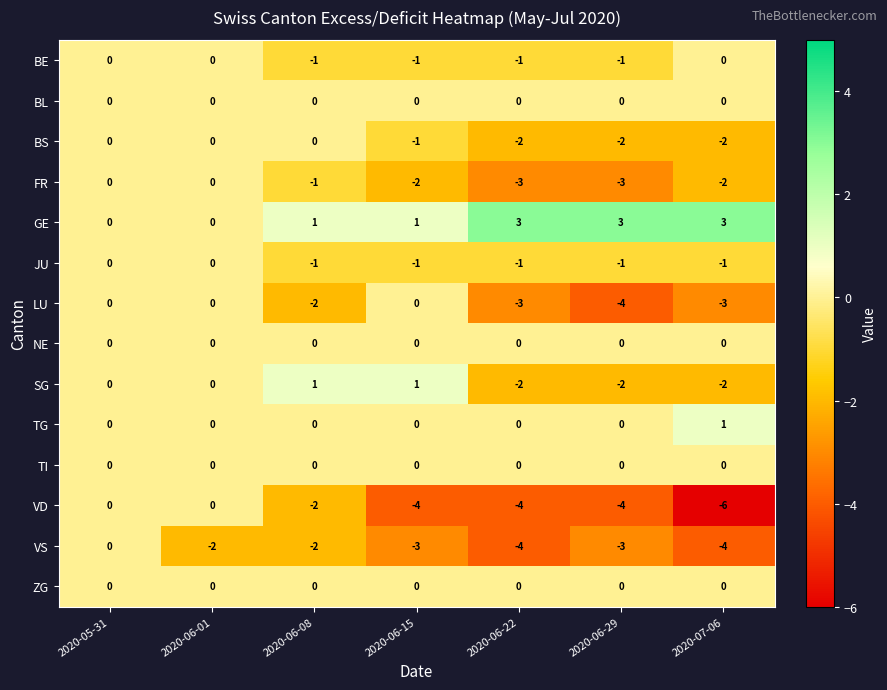

What value does the VS series have at 2020-07-06?

-4